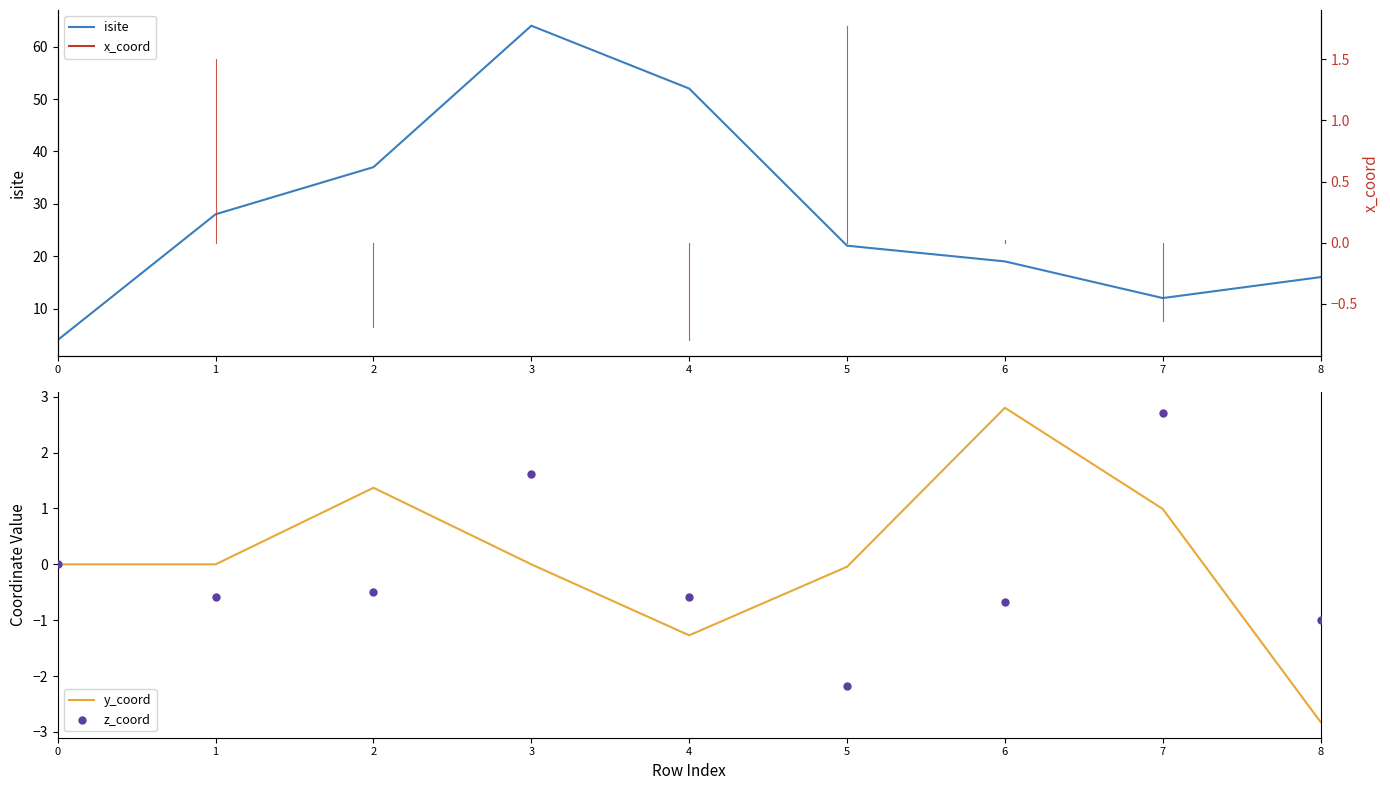

Which series has the widest spread of Y values?

isite